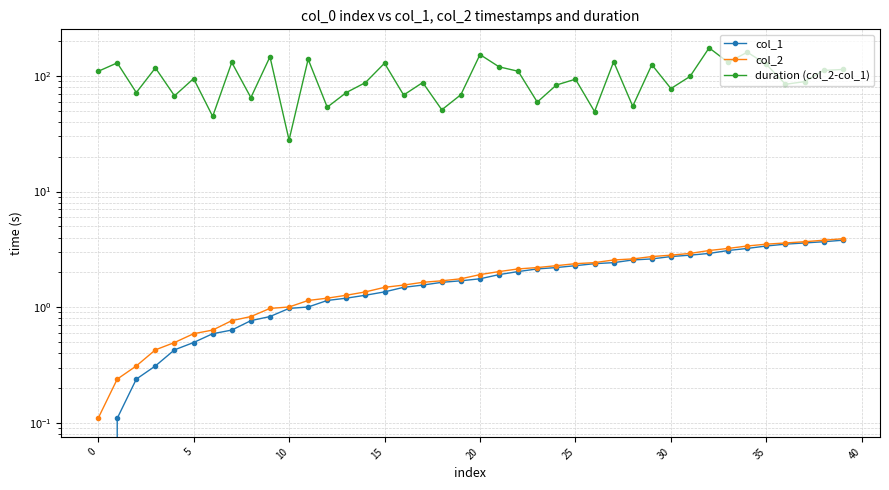

True or false: duration (col_2-col_1) and col_1 cross at least once.

False